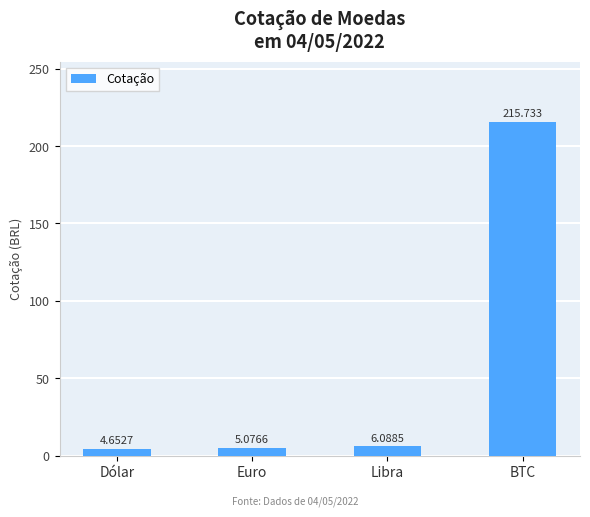

Is it true that the value at BTC is 98.4?

False